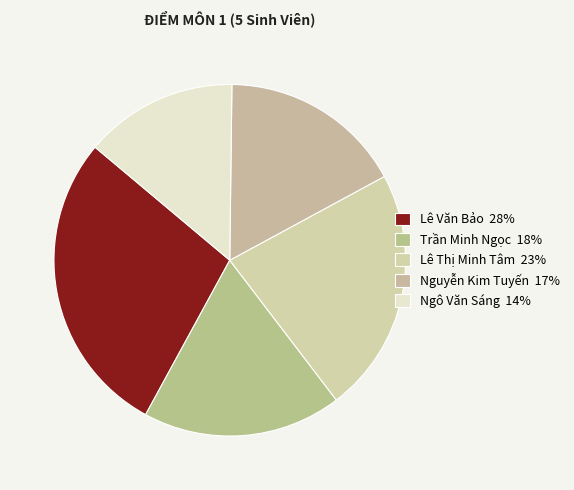

How many segments does this pie chart have?

5